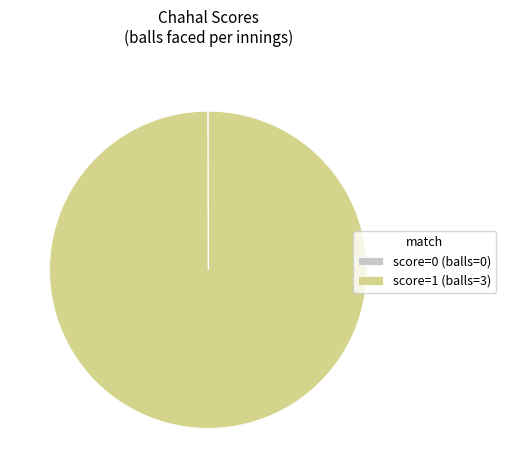

What is the majority slice?

score=1 (balls=3)